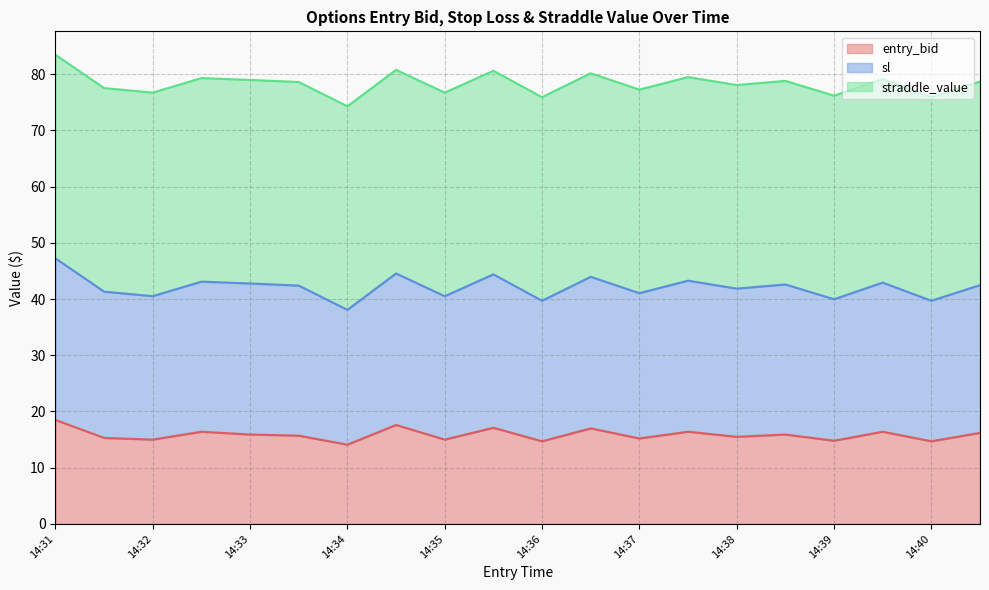

What is the difference between the maximum and minimum values in the entry_bid series?

4.4